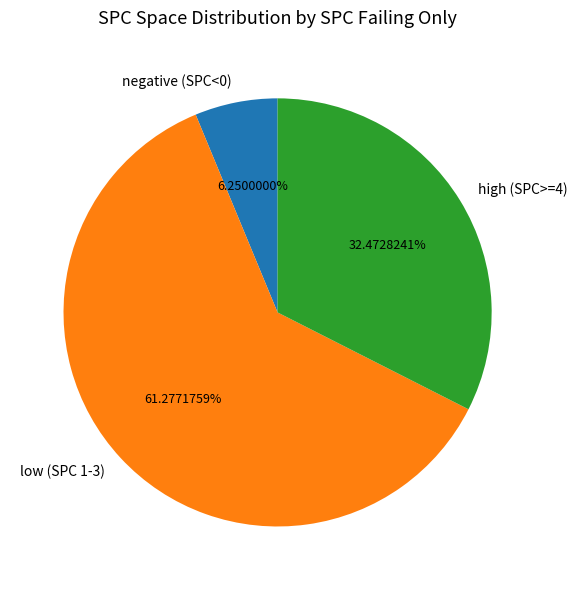

Which slice is the smallest?

negative (SPC<0)